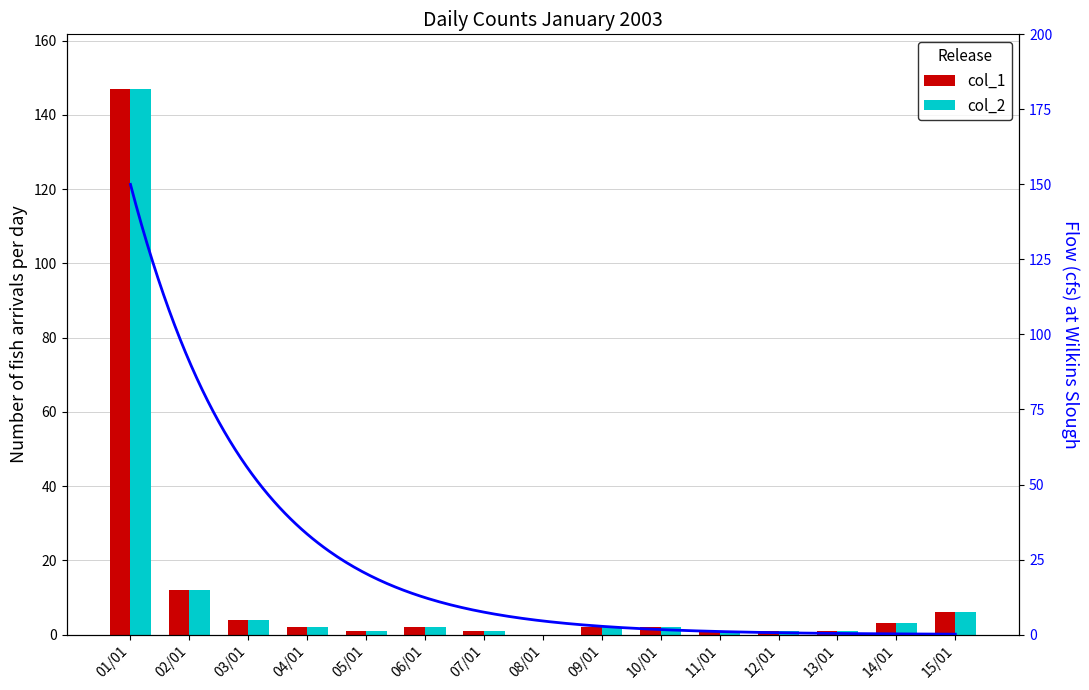

At which category is the sum across all series the highest?

01/01